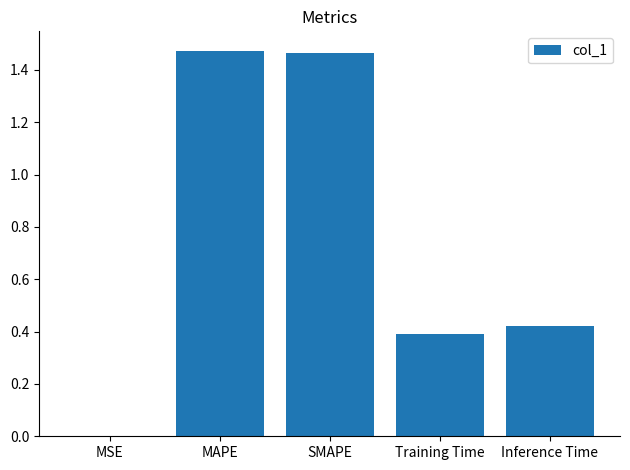

What is the sum of all values?

3.7